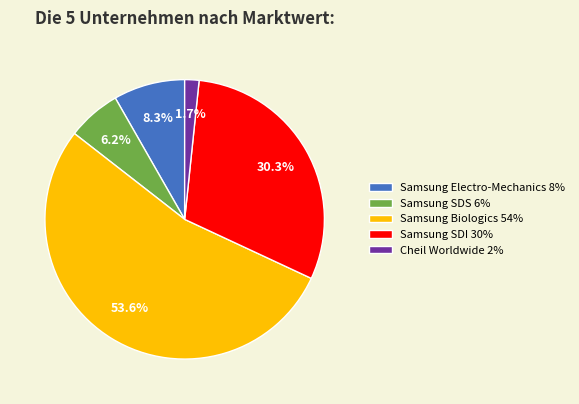

What is the largest slice in the pie chart?

Samsung Biologics